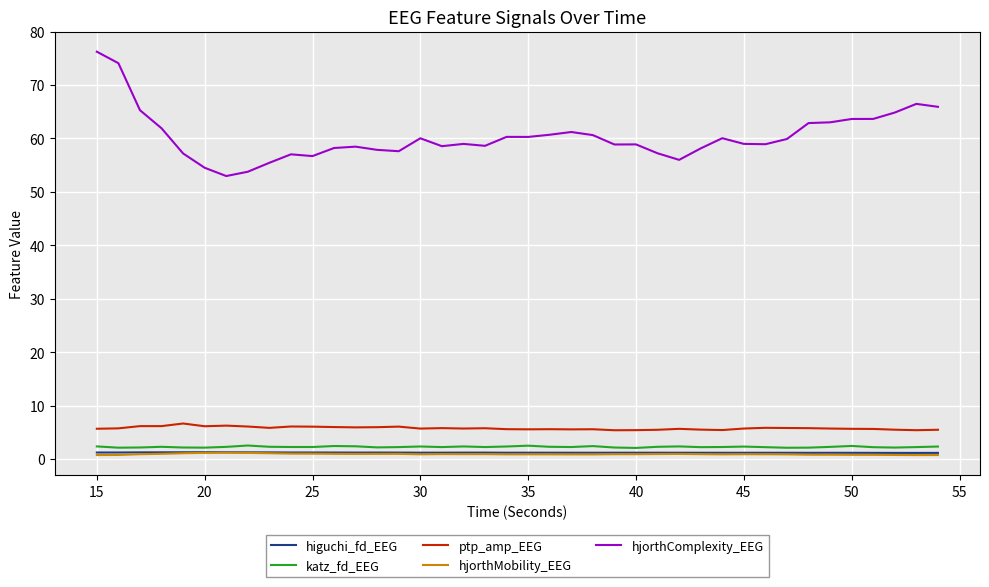

Which series has the widest spread of values?

hjorthComplexity_EEG